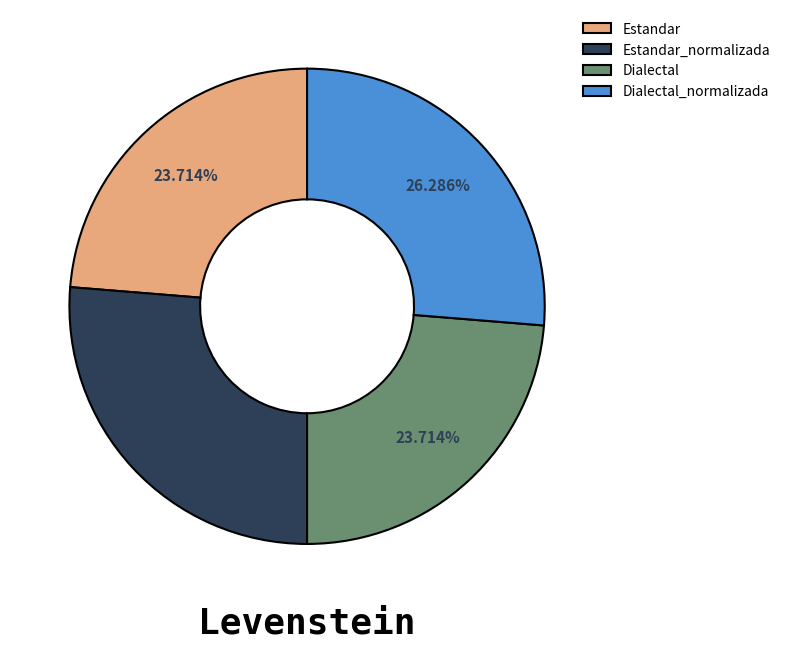

How many segments does this pie chart have?

4